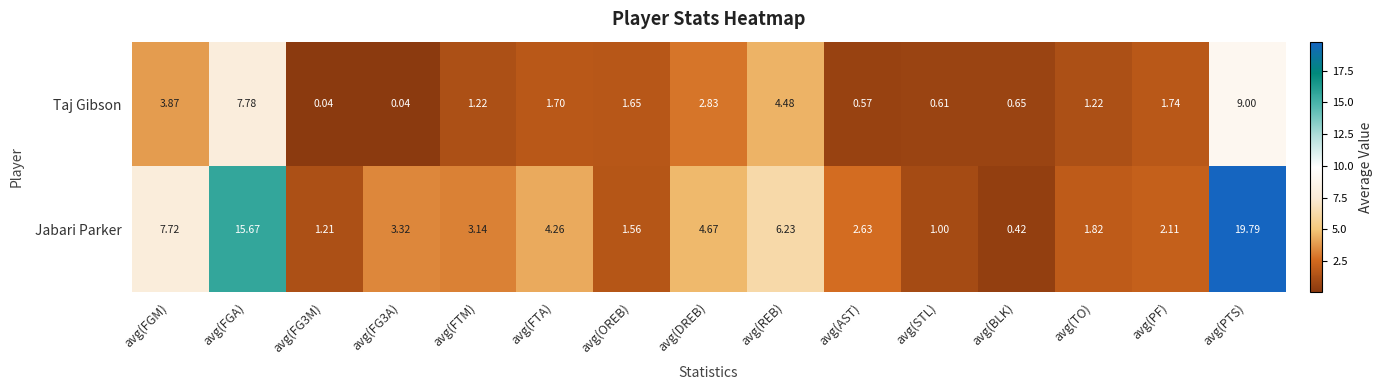

Which category has the lowest value in the Jabari Parker series?

avg(BLK)